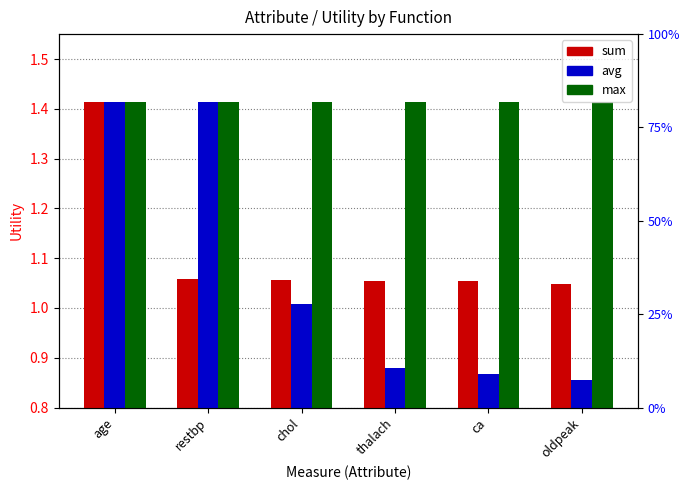

The avg series shows 0.9 at ca. True or false?

True